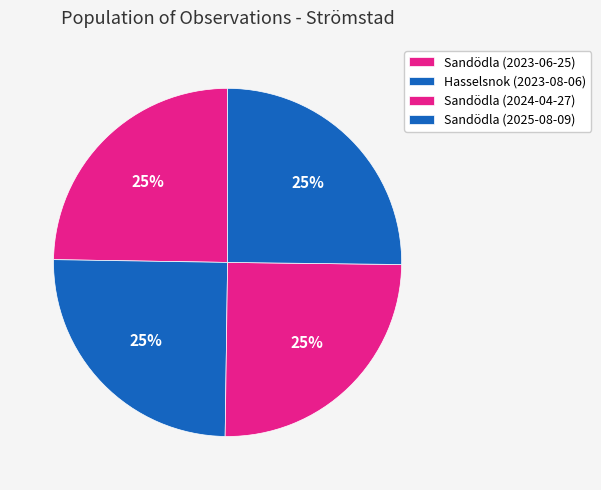

Count the number of slices in the pie.

4